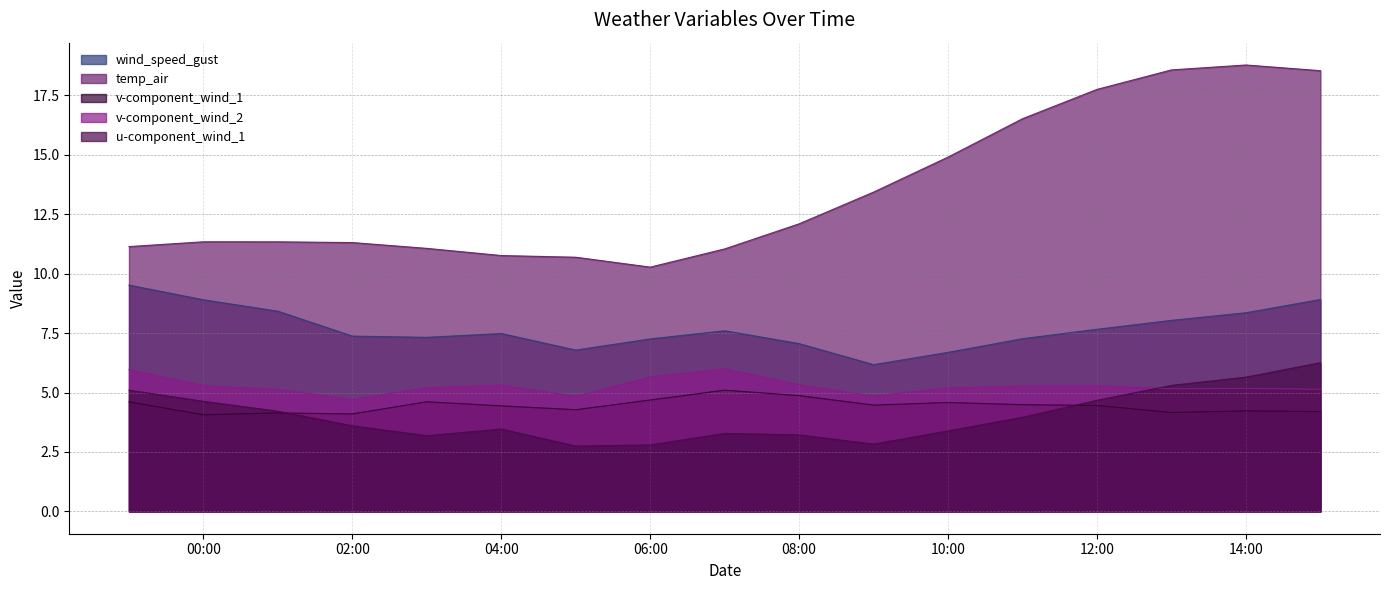

Which label corresponds to the largest value in the chart?

14:00